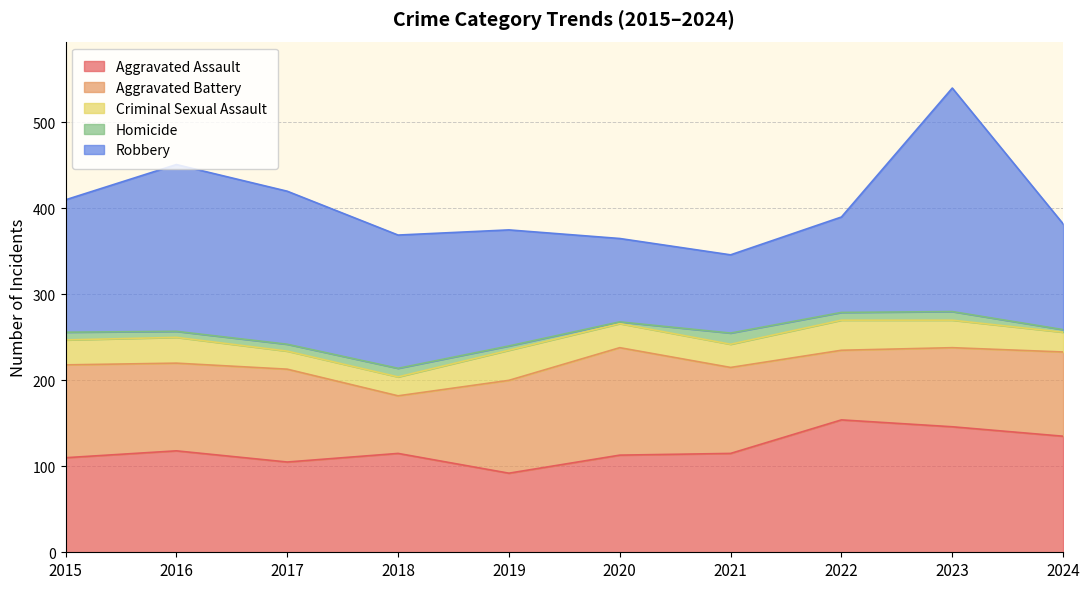

The value of Aggravated Assault at 2018 is 115. True or false?

True